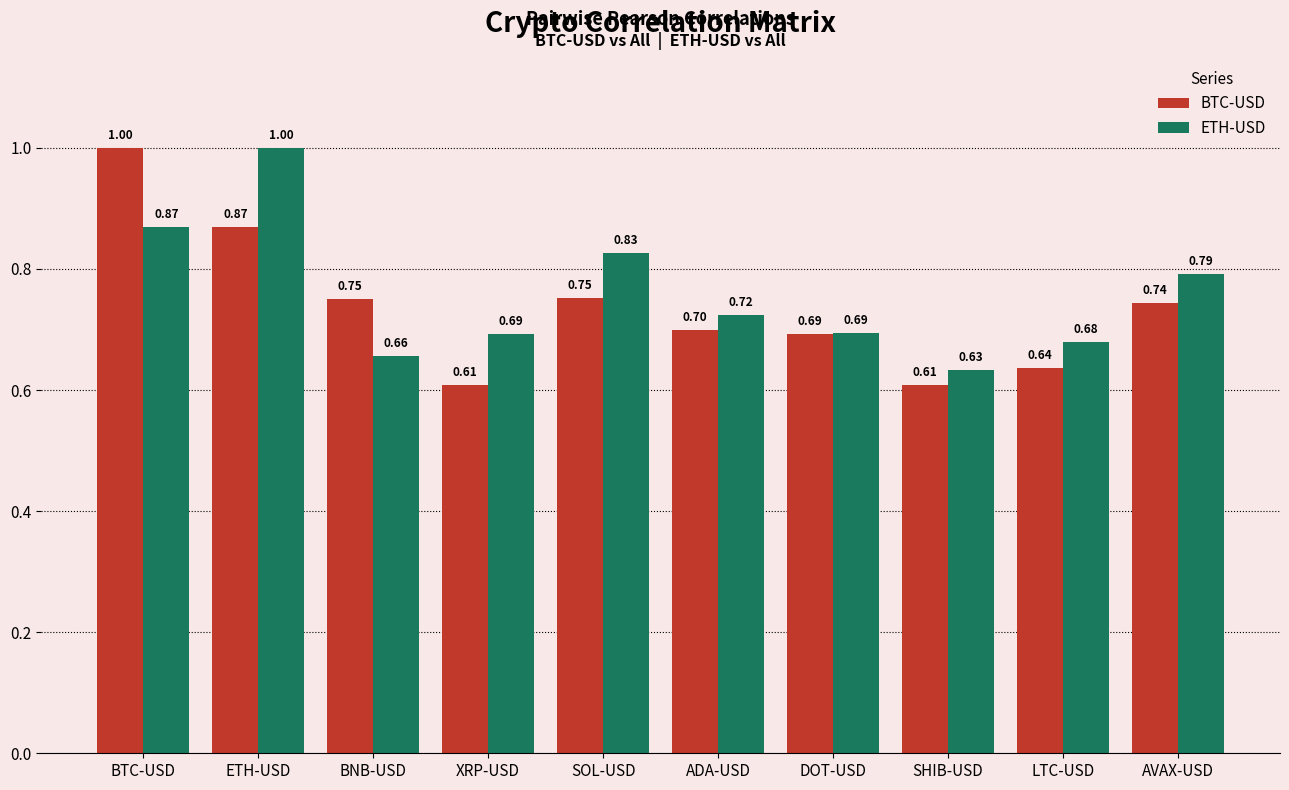

Count the number of data series in this chart.

2